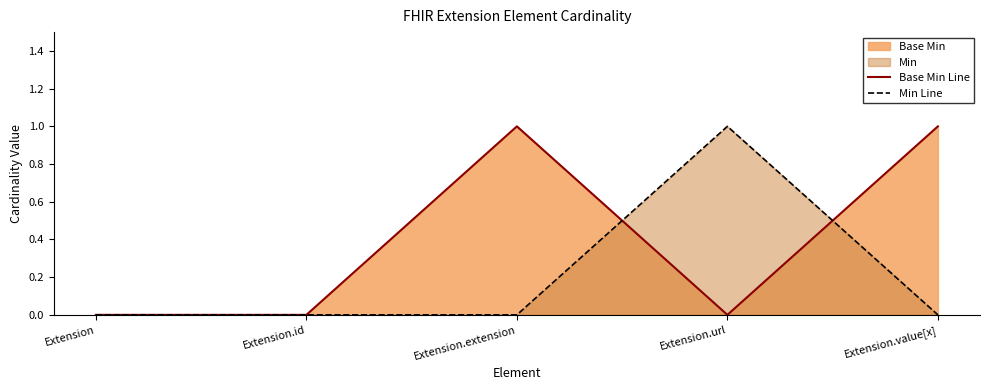

How many intersections are there between Min Line and Base Min Line?

2